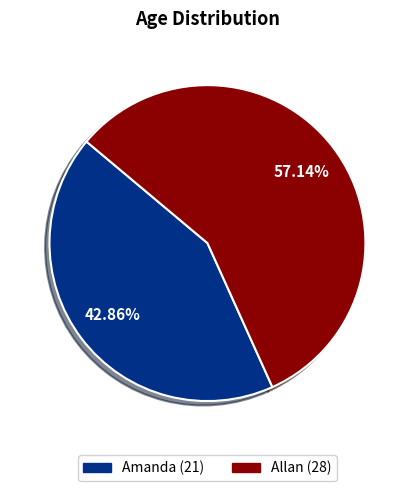

Rank the categories by value from lowest to highest.

Amanda, Allan